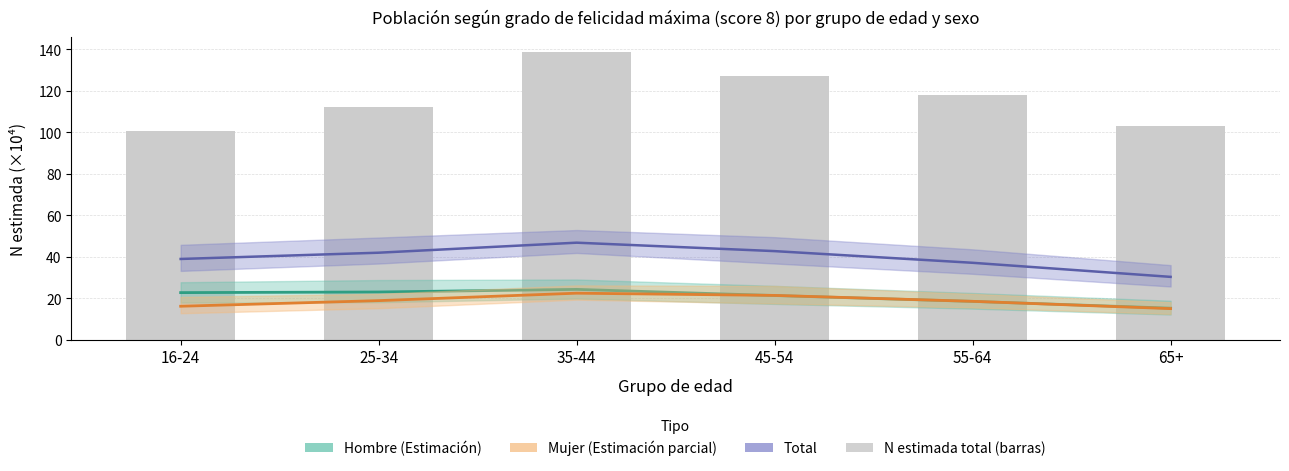

What is the minimum value for Total N estimada?

100.7